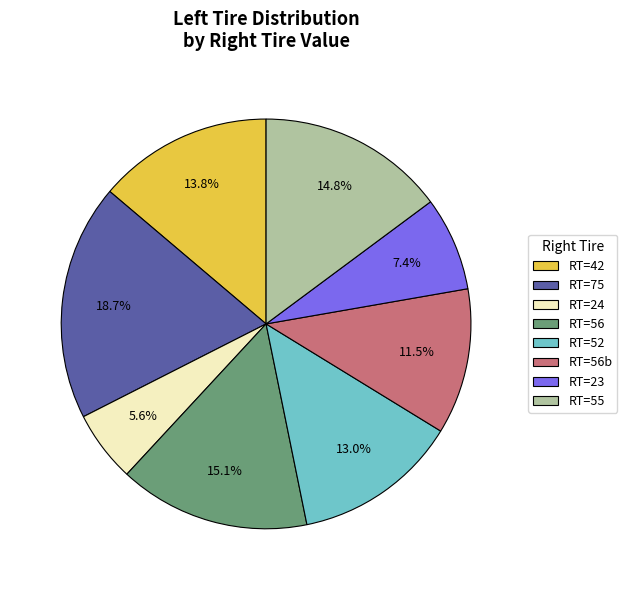

What portion of the pie excludes RT=24?

94.4%